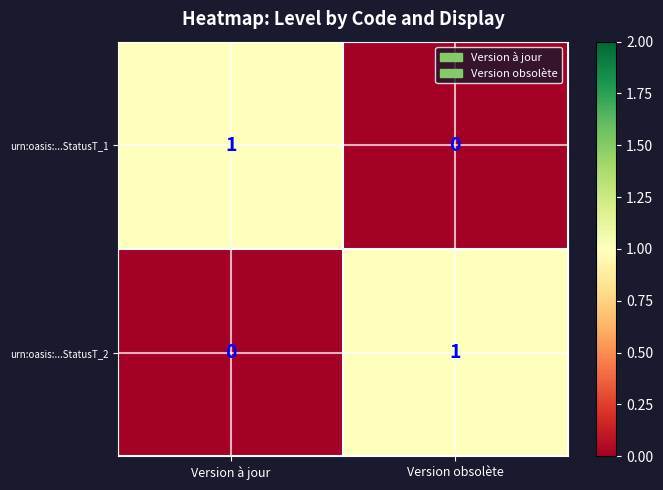

Reading left to right, transcribe all the data shown in this chart.

urn:oasis:...StatusT_1: Version à jour=1	Version obsolète=0
urn:oasis:...StatusT_2: Version à jour=0	Version obsolète=1